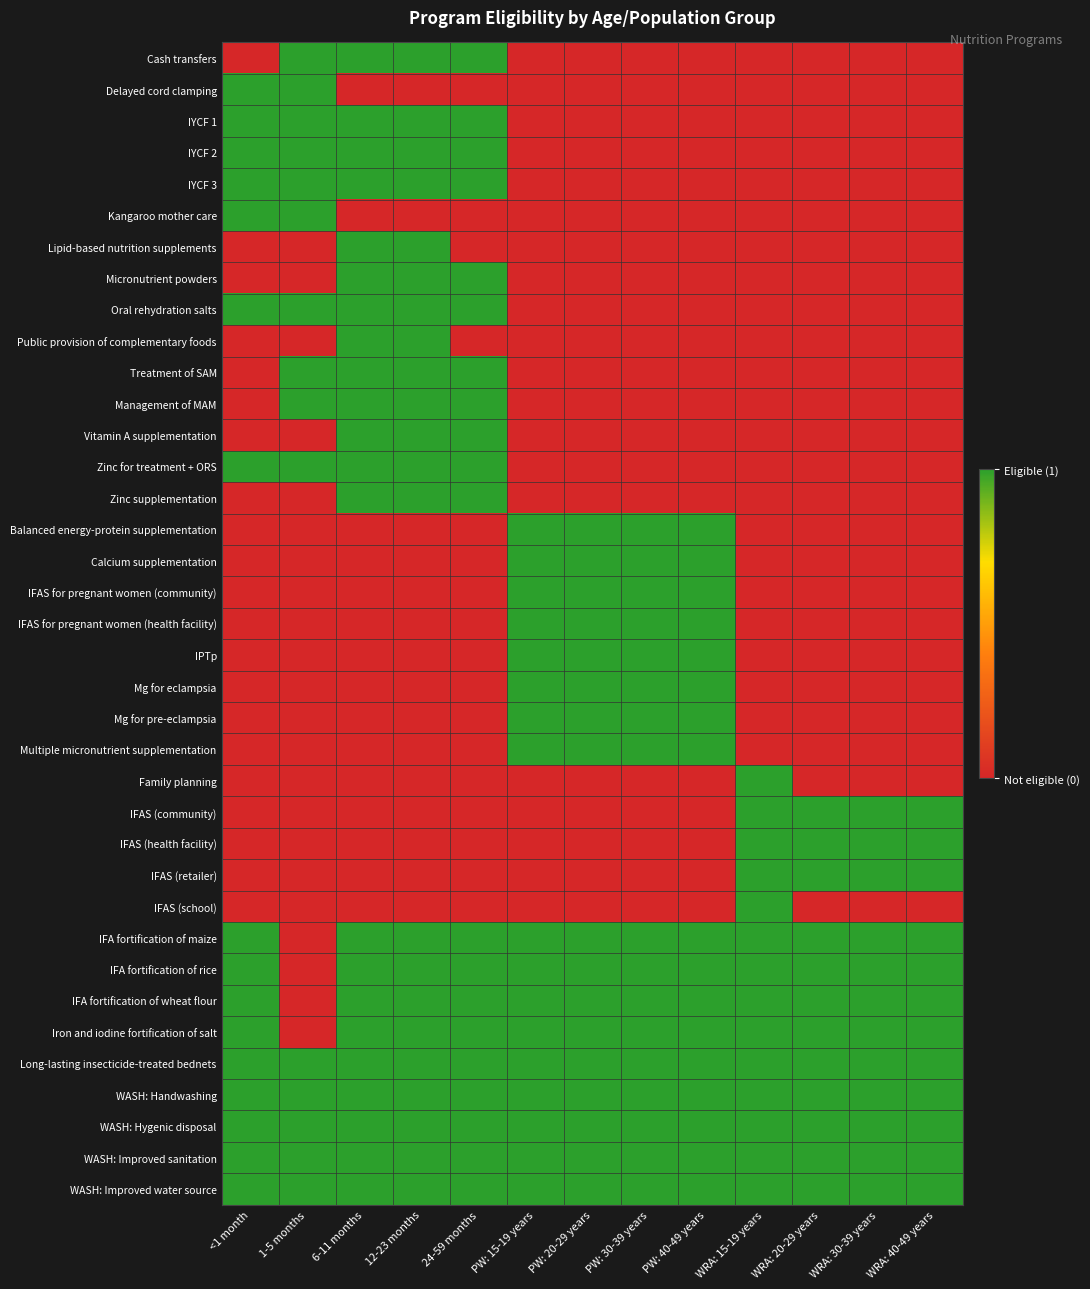

List the series in order of their peak value, lowest first.

Cash transfers, Delayed cord clamping, IYCF 1, IYCF 2, IYCF 3, Kangaroo mother care, Lipid-based nutrition supplements, Micronutrient powders, Oral rehydration salts, Public provision of complementary foods, Treatment of SAM, Management of MAM, Vitamin A supplementation, Zinc for treatment + ORS, Zinc supplementation, Balanced energy-protein supplementation, Calcium supplementation, IFAS for pregnant women (community), IFAS for pregnant women (health facility), IPTp, Mg for eclampsia, Mg for pre-eclampsia, Multiple micronutrient supplementation, Family planning, IFAS (community), IFAS (health facility), IFAS (retailer), IFAS (school), IFA fortification of maize, IFA fortification of rice, IFA fortification of wheat flour, Iron and iodine fortification of salt, Long-lasting insecticide-treated bednets, WASH: Handwashing, WASH: Hygenic disposal, WASH: Improved sanitation, WASH: Improved water source